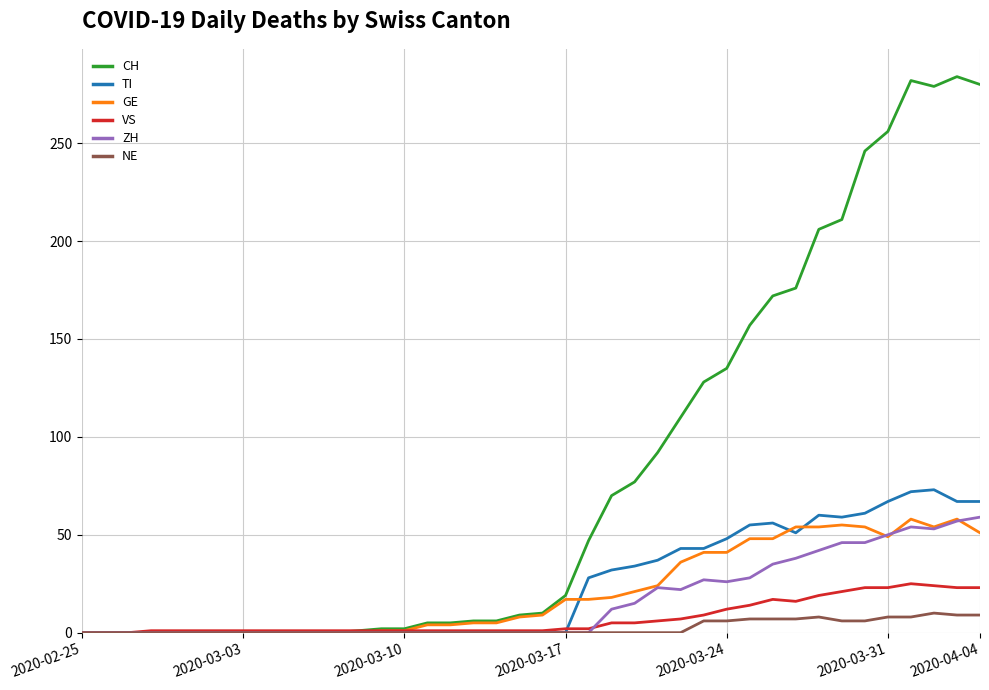

Which series has the largest total across all categories?

CH